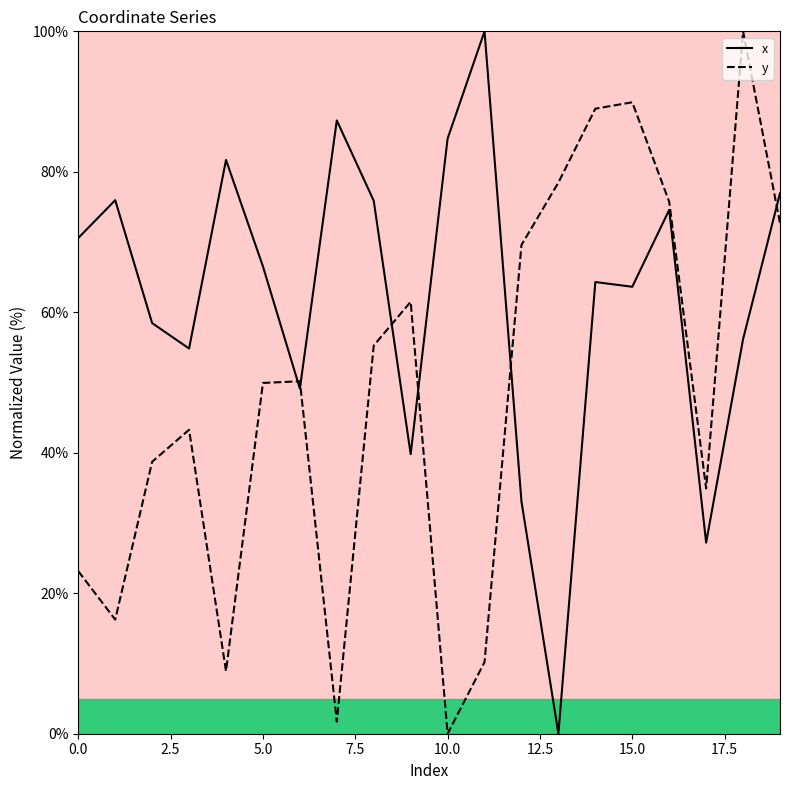

Does the chart display data point markers on the line(s)?

No